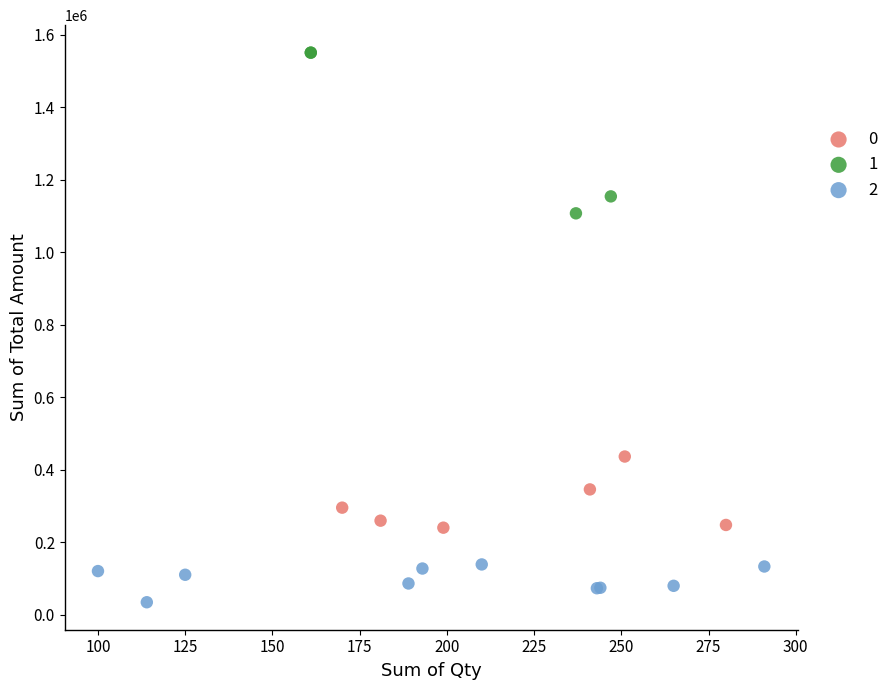

What are all the series names shown in the legend?

0, 1, 2